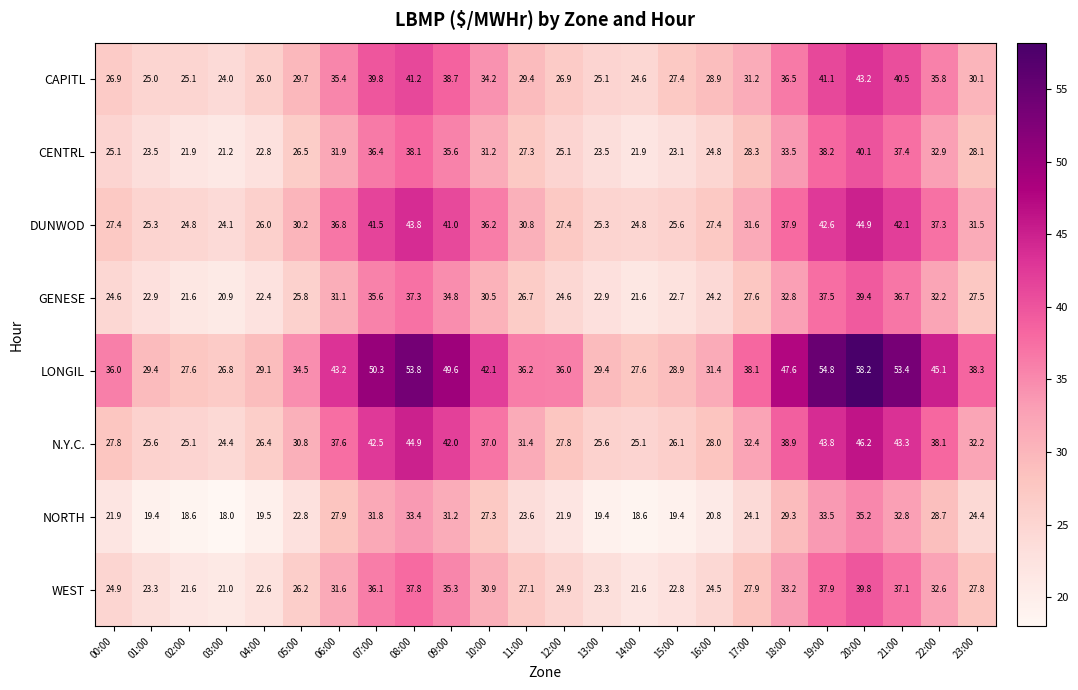

Is it true that DUNWOD equals 36.8 at 06:00?

True